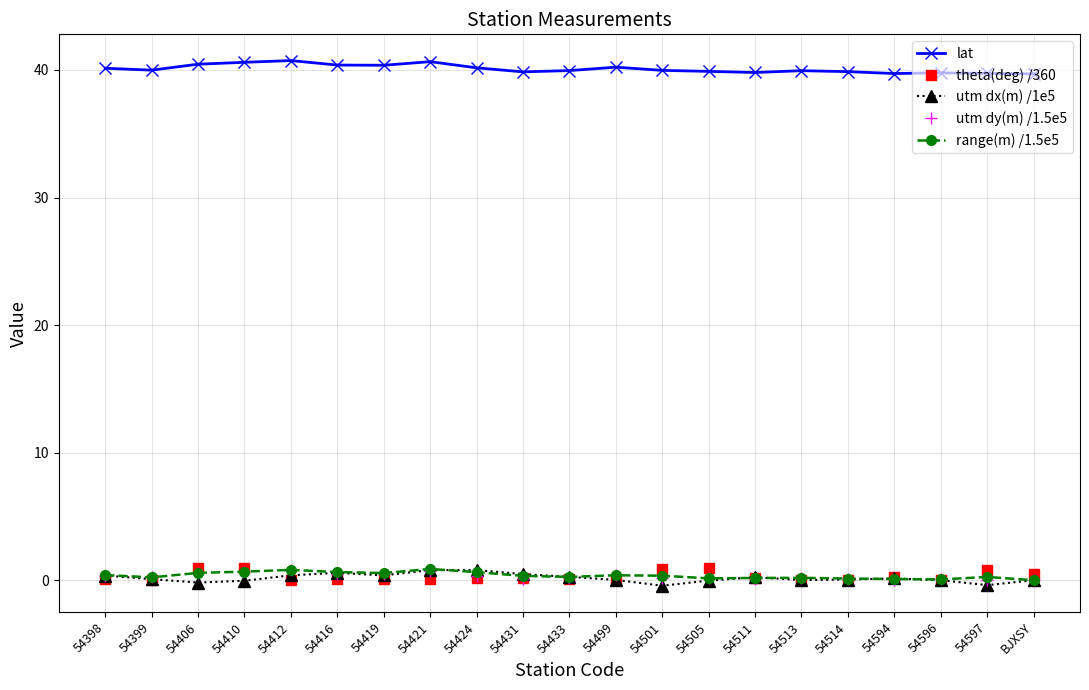

True or false: range(m) /1.5e5 and lat intersect in this chart.

False